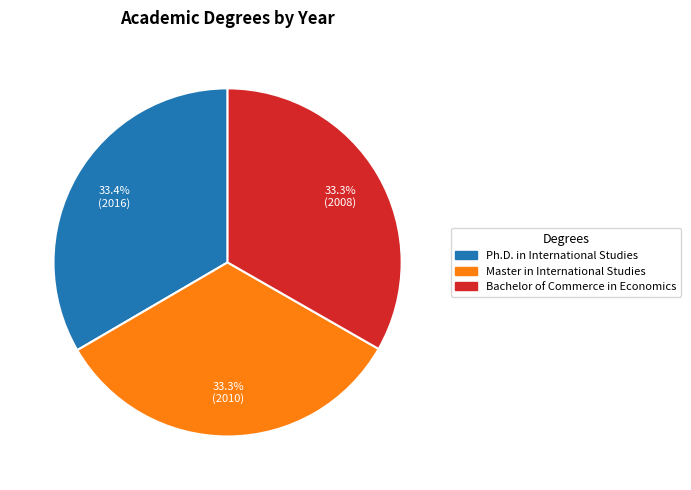

What is the ratio of the value at Master in International Studies to the value at Bachelor of Commerce in Economics?

1.0